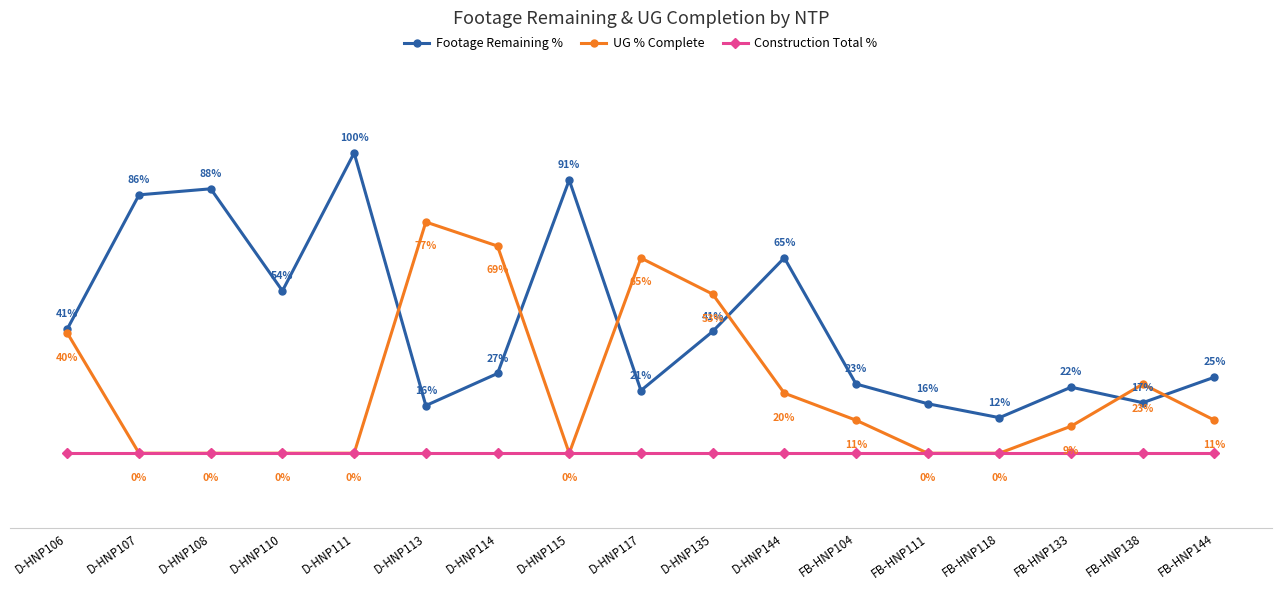

Which series ends up on top after the final intersection of Footage Remaining % and UG % Complete?

Footage Remaining %